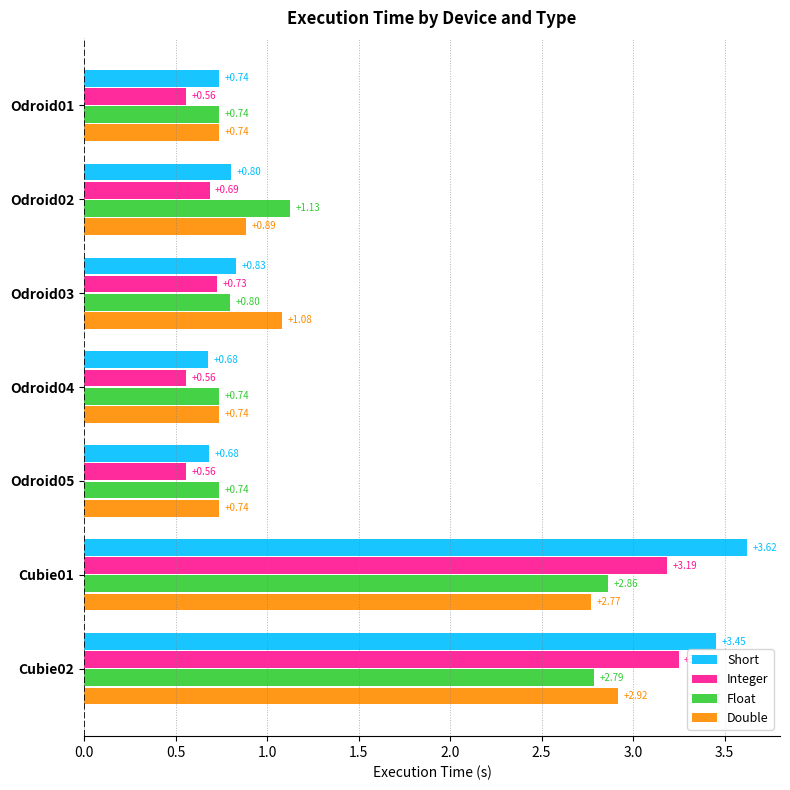

What is the difference between the Float values at Odroid02 and Cubie02?

1.7